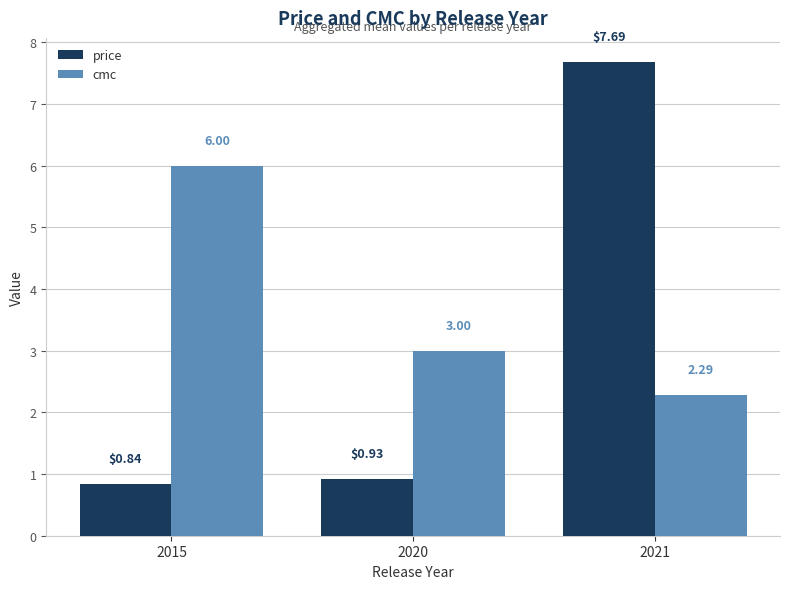

What is the difference between the maximum and minimum values in the cmc series?

3.7